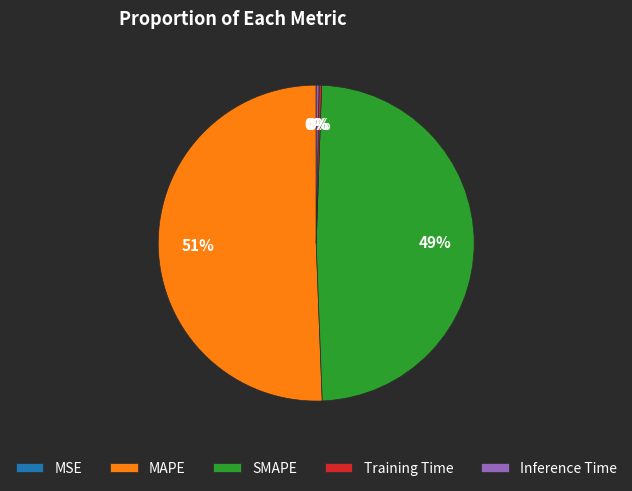

True or false: SMAPE accounts for 60% of the total.

False